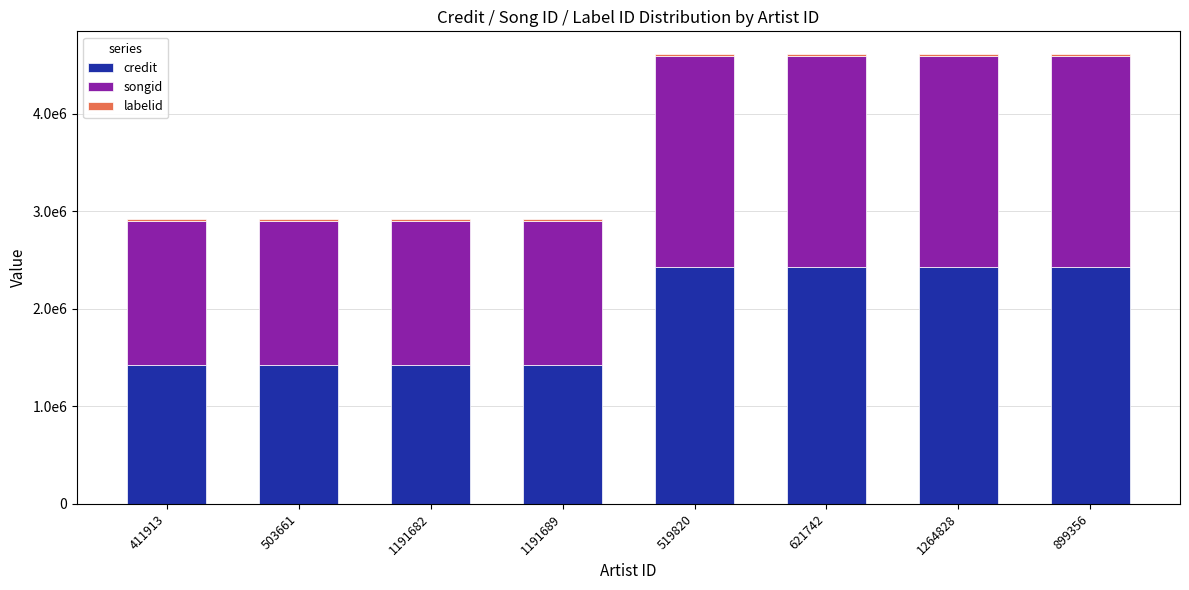

Does the chart contain stacked bars?

Yes